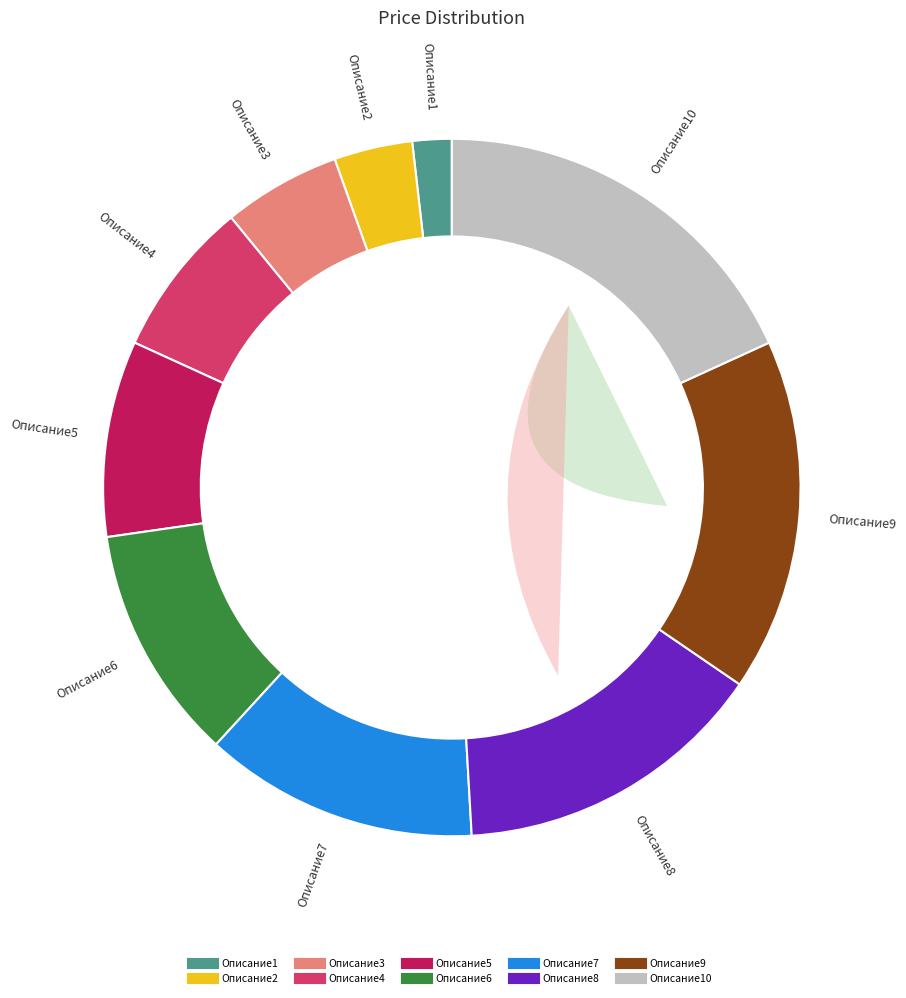

Is it true that Описание6 is 1% of the pie?

False